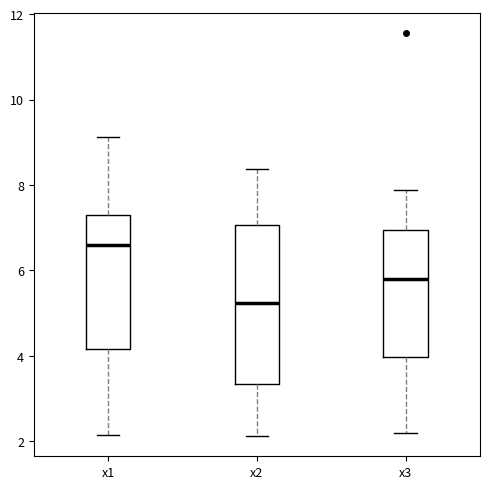

Where does the upper whisker of the box for x2 end on the y-axis? The values are not printed on the chart, so give them approximately, as read against the axis.

8.4